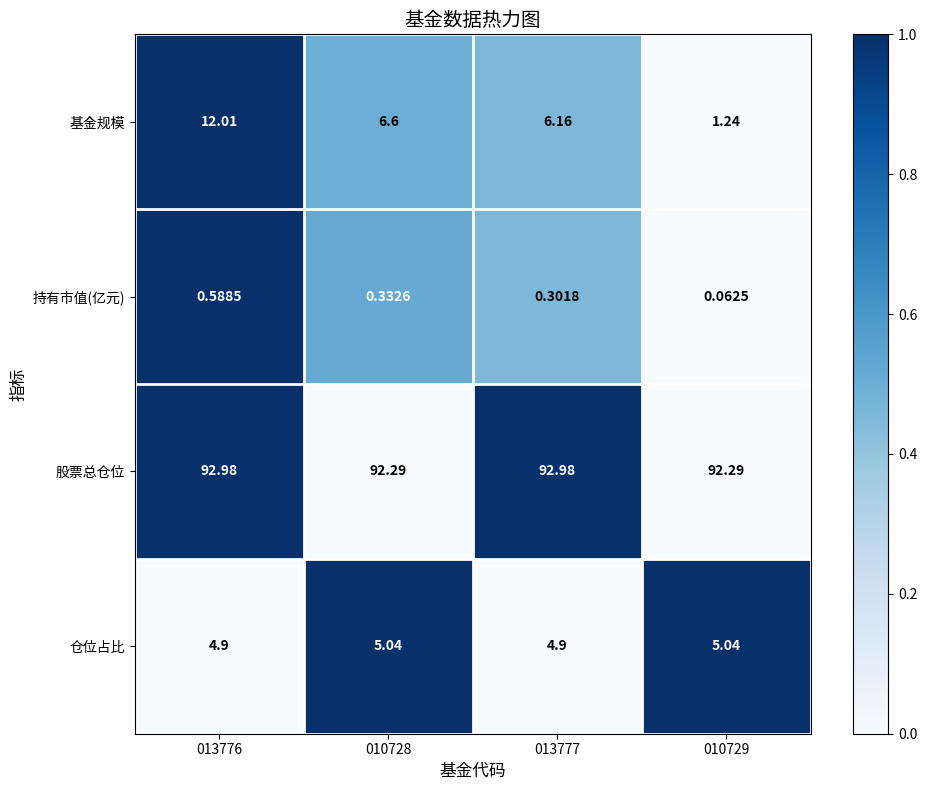

Rank the series by their maximum value, from highest to lowest.

股票总仓位, 基金规模, 仓位占比, 持有市值(亿元)